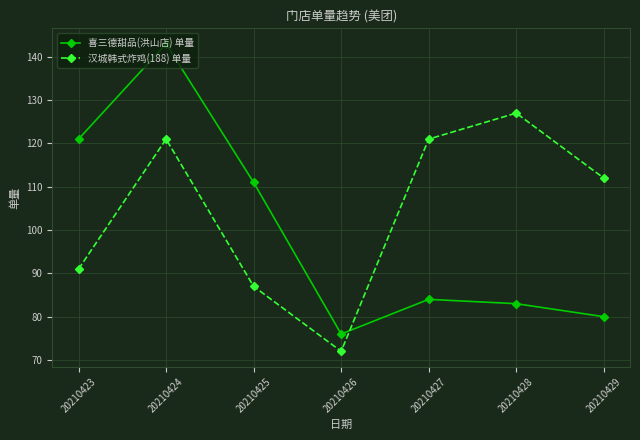

What is the value of the 喜三德甜品(洪山店) 单量 point at the 3rd from the left?

111